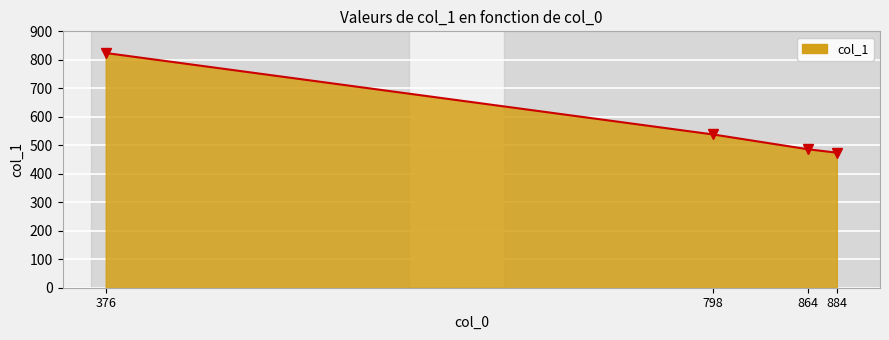

What is the greatest value displayed?

824